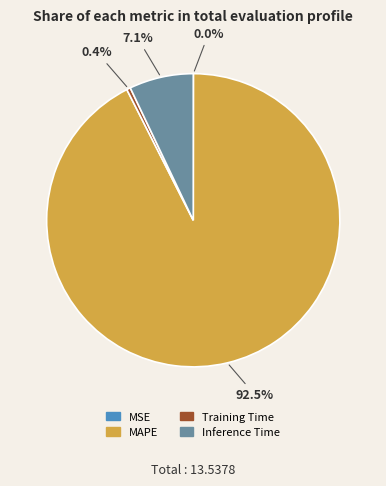

Is there a majority slice in this chart?

Yes